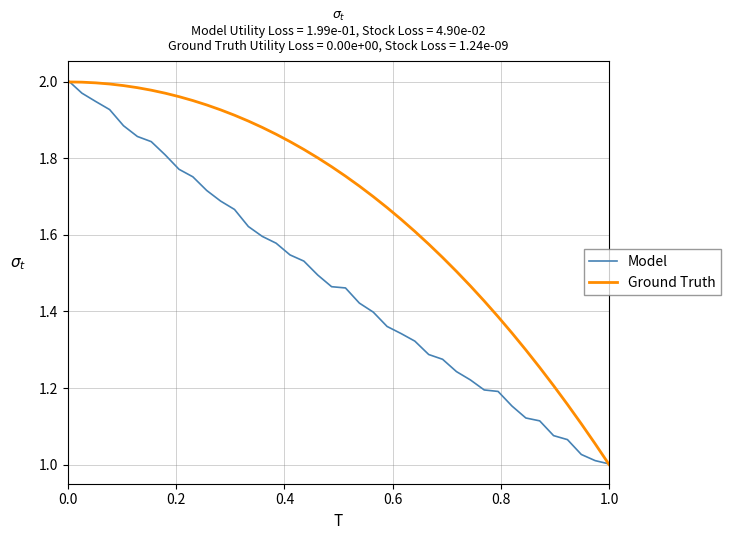

Which series has the largest total across all categories?

Ground Truth